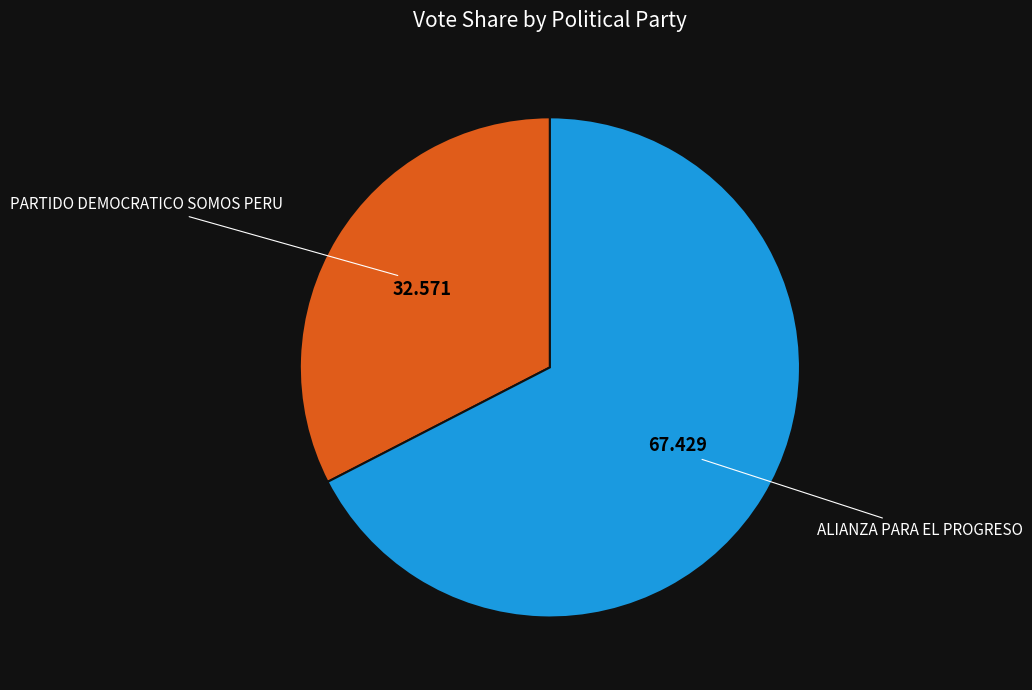

Count the number of slices in the pie.

2